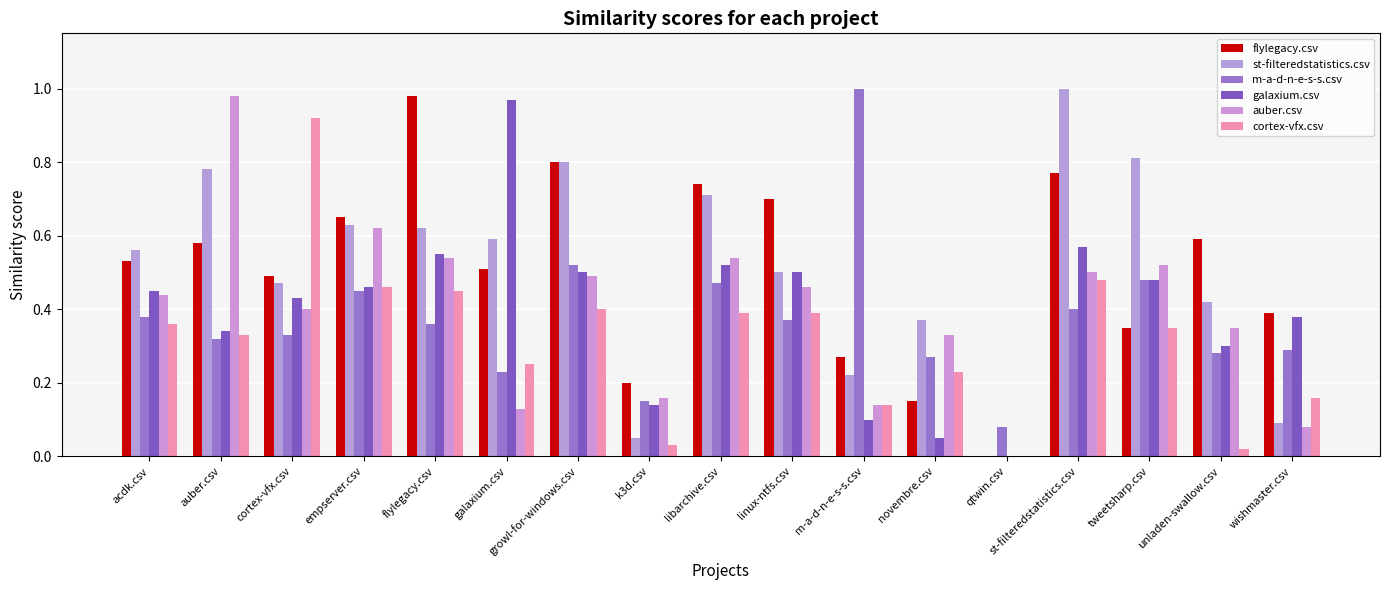

Are the bars grouped side by side (vs. stacked)?

Yes